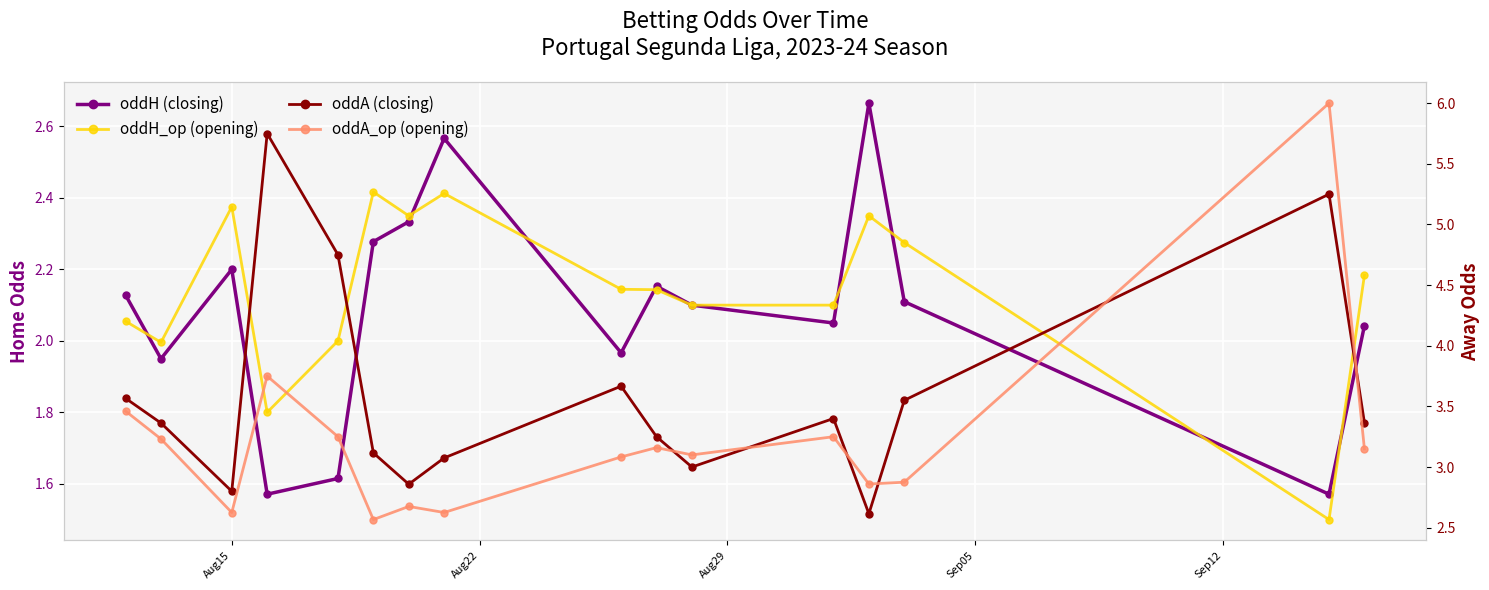

At how many categories does at least one series exceed 5?

2